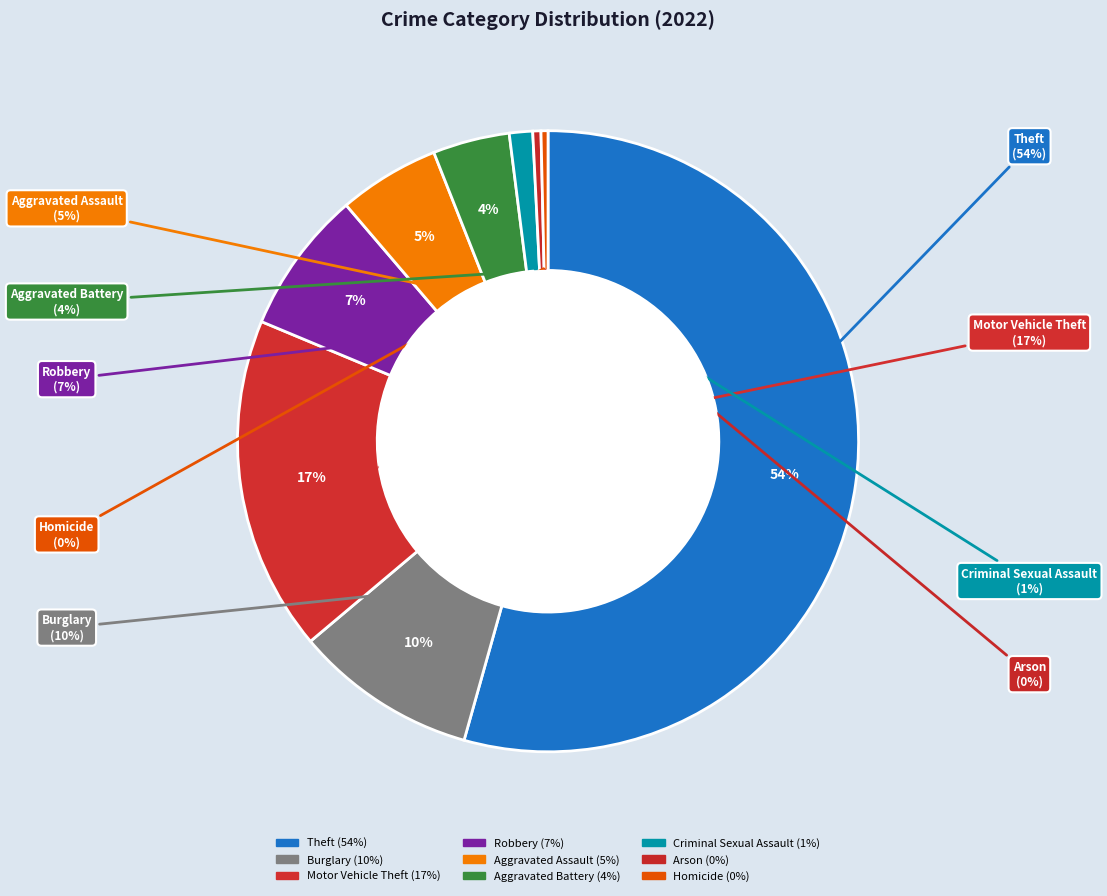

Does any single category account for the majority?

Yes